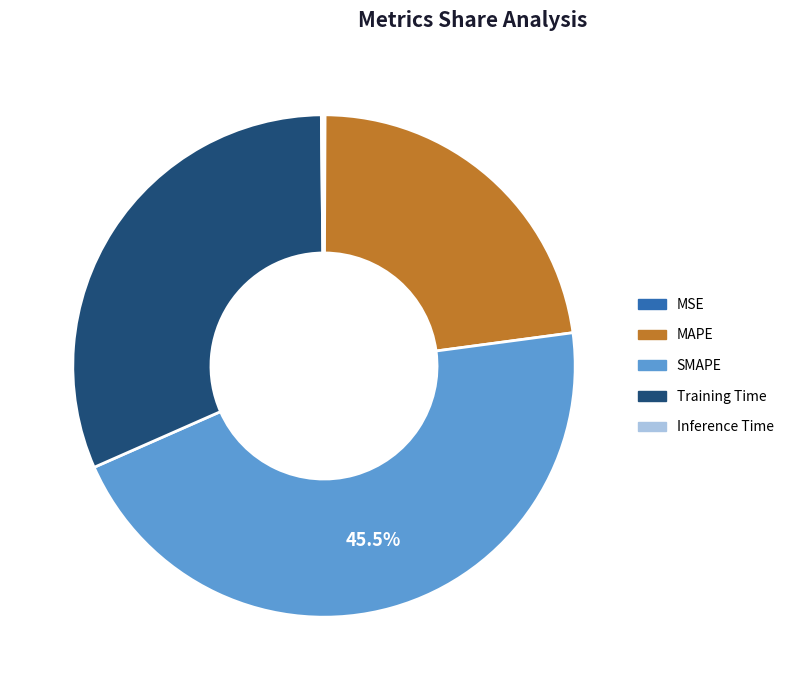

Which category has the biggest portion of the pie?

SMAPE